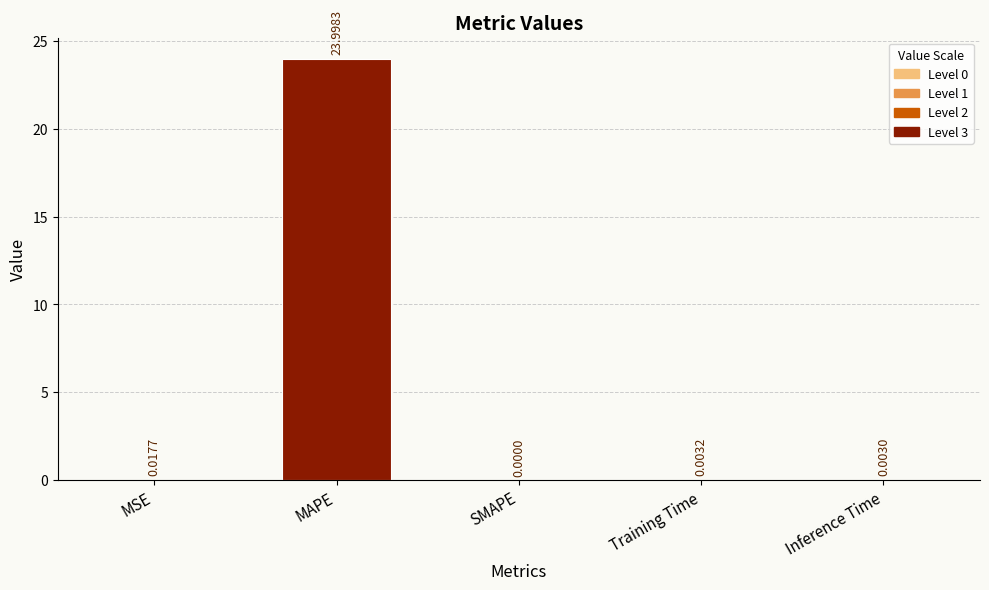

Which category has the highest value across all series?

MAPE